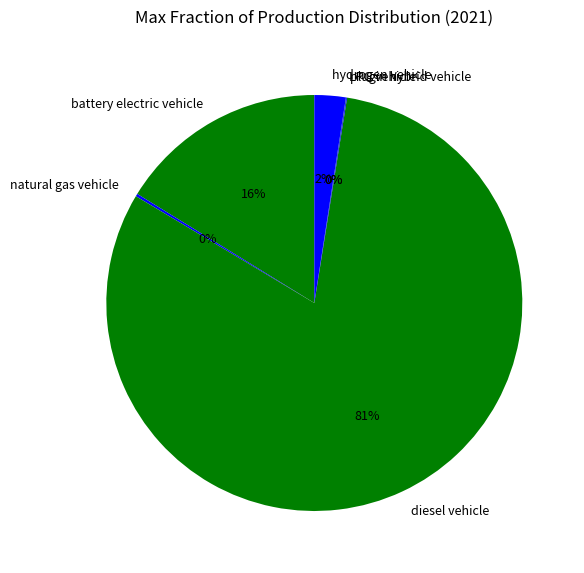

True or false: battery electric vehicle accounts for 16% of the total.

True